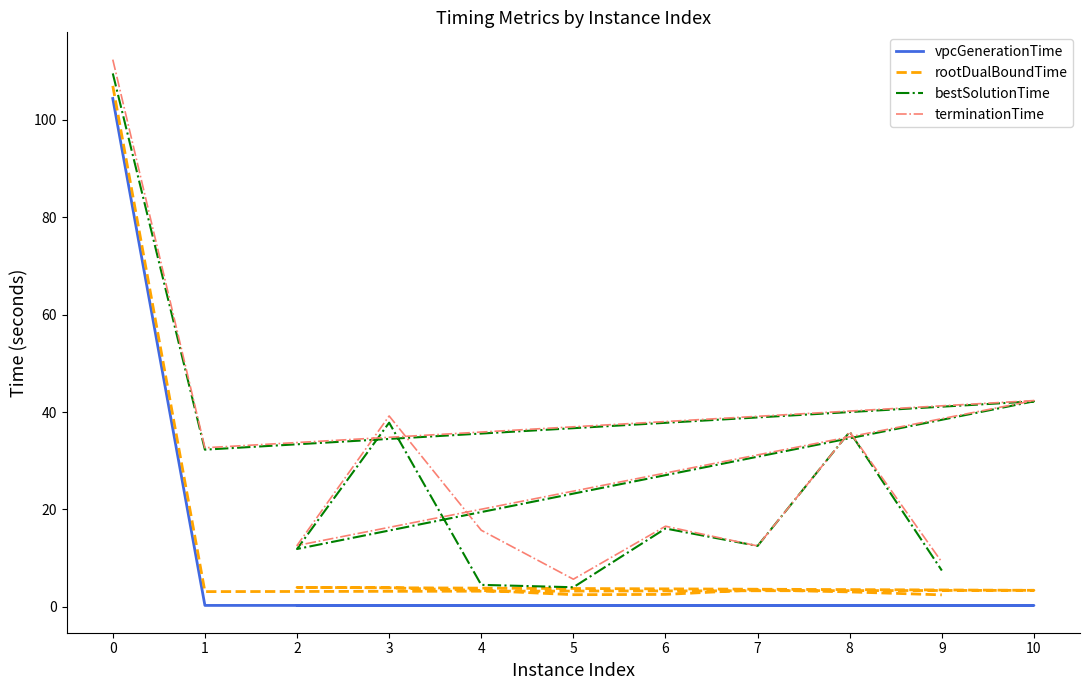

The value of bestSolutionTime at 7 is 22.2. True or false?

False